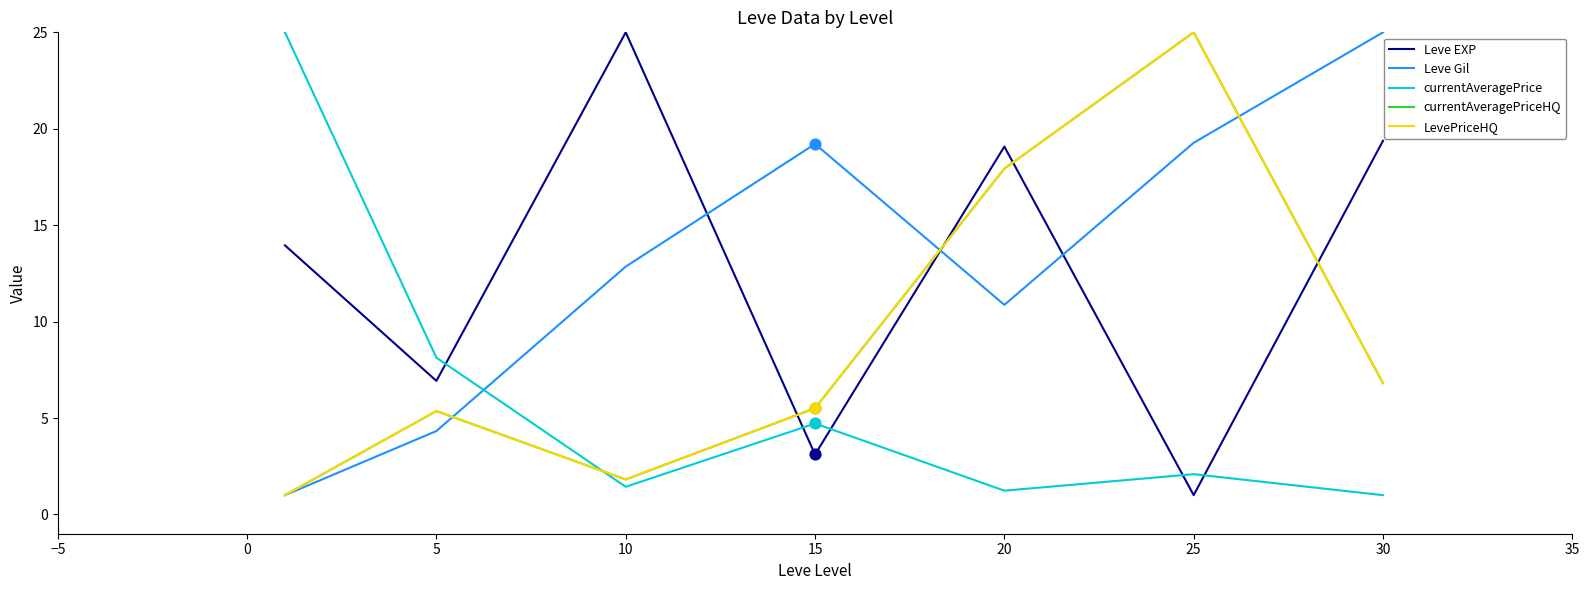

At how many categories does at least one series exceed 23?

4